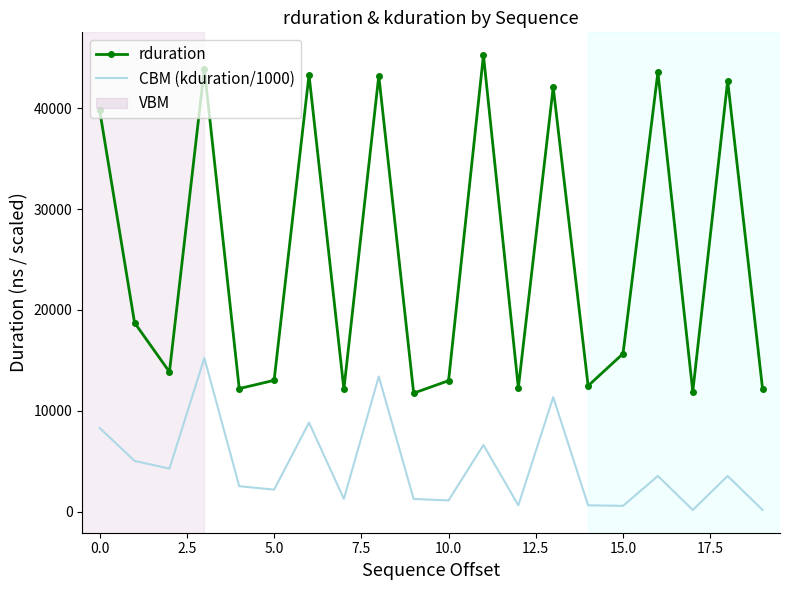

How many lines are shown in the chart?

2